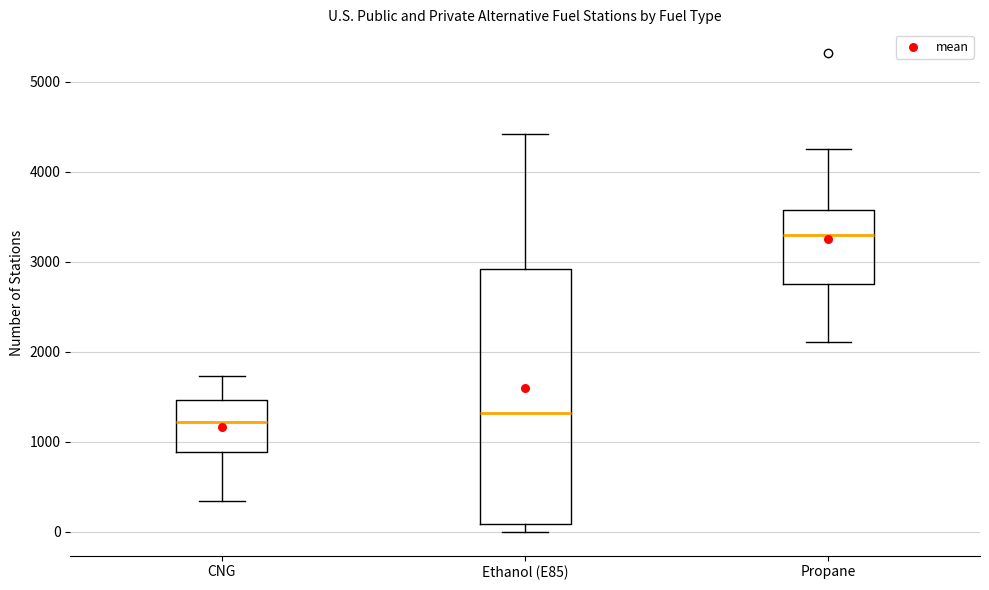

Where is the upper edge of the box for Propane on the y-axis? The values are not printed on the chart, so give them approximately, as read against the axis.

3600